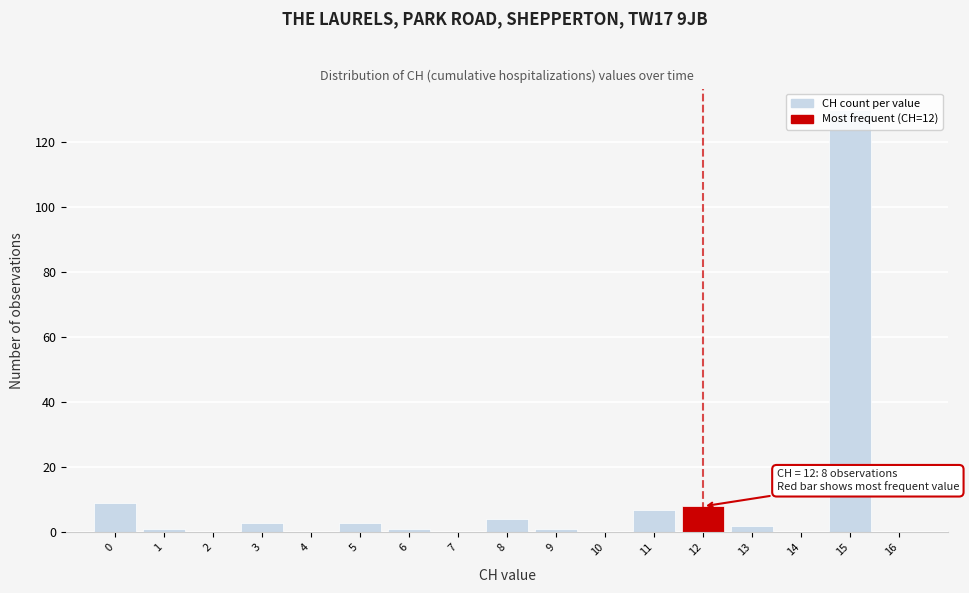

Which range on the x-axis has the tallest bar?

14.5 to 15.5